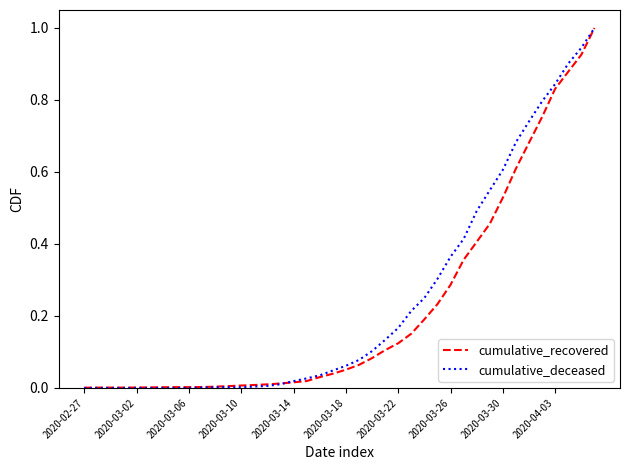

What is the maximum value shown in the chart?

1.0